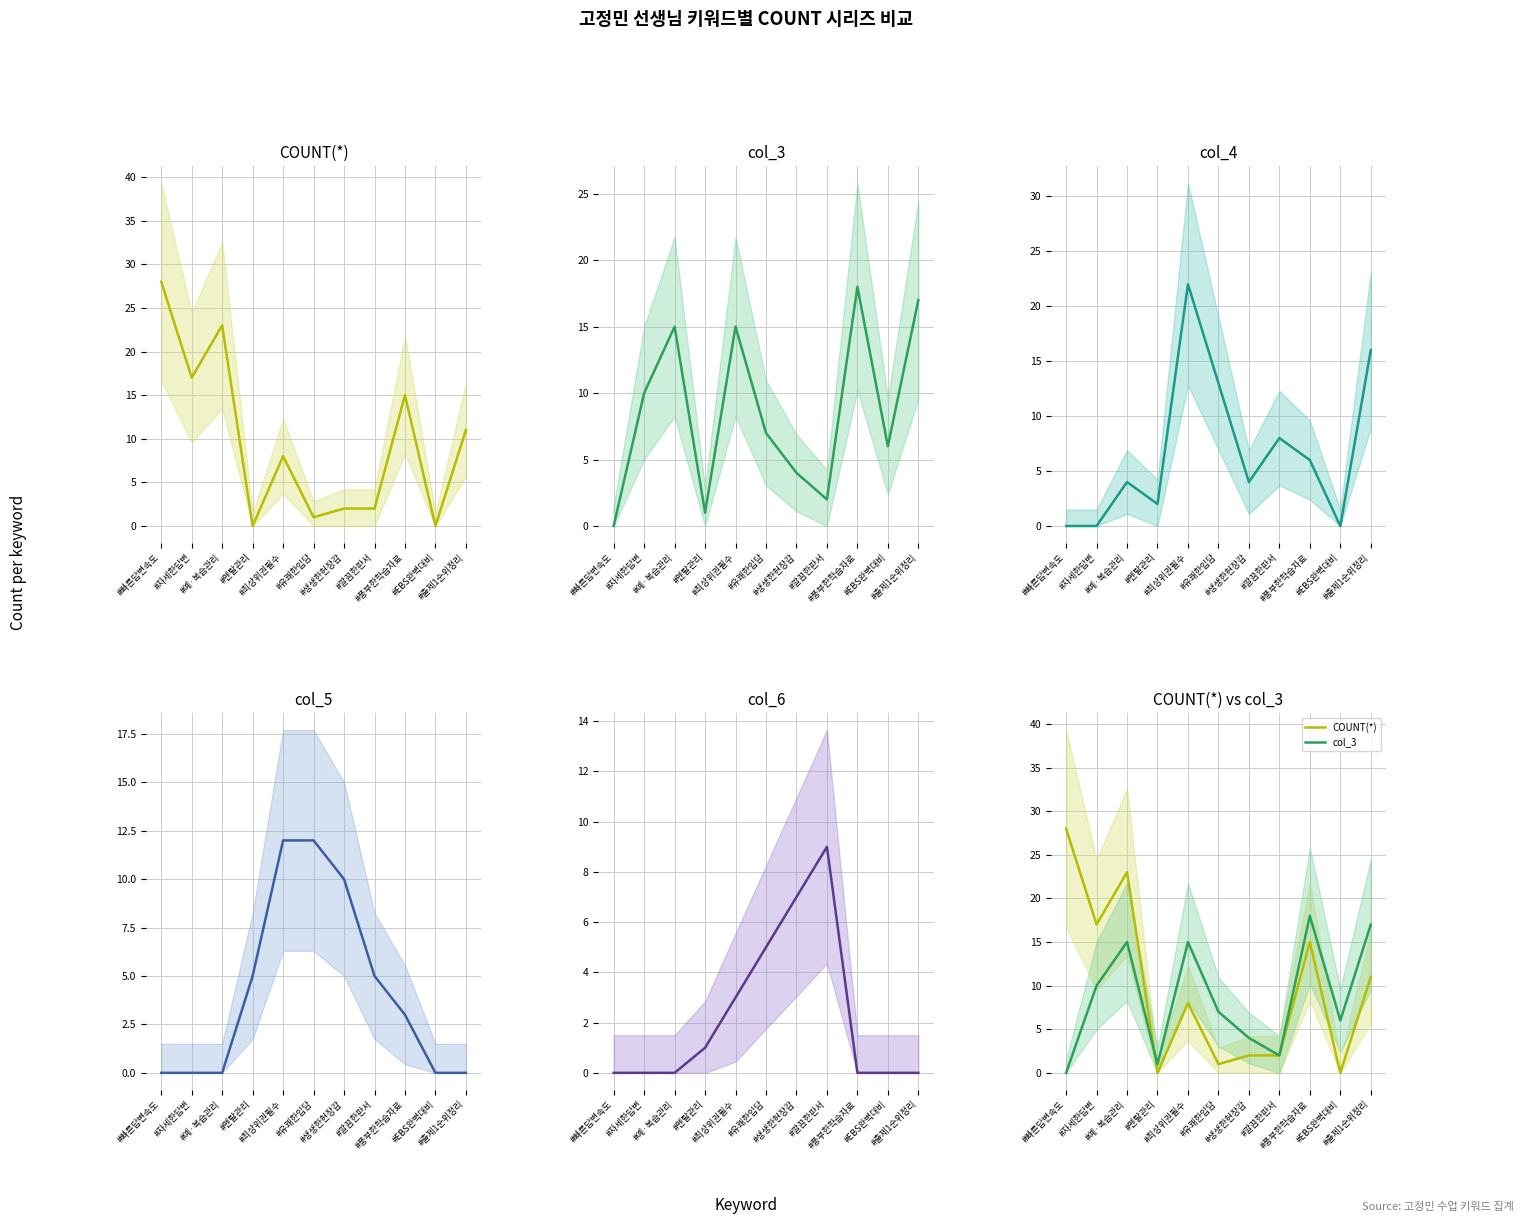

What is the difference between the maximum and minimum values in the col_3 series?

18